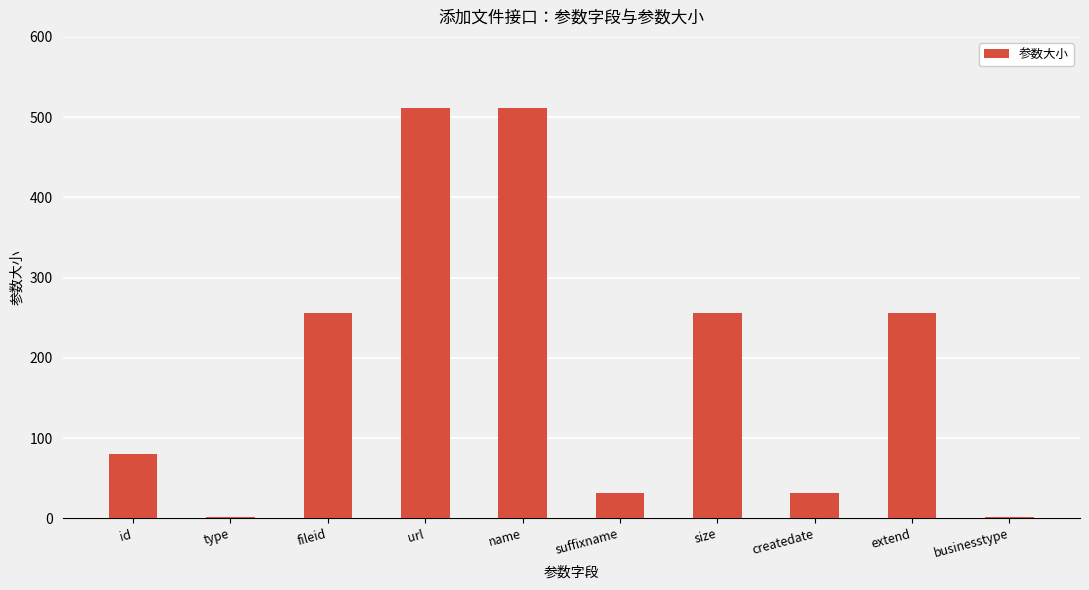

The chart shows a value of 107 at url. True or false?

False